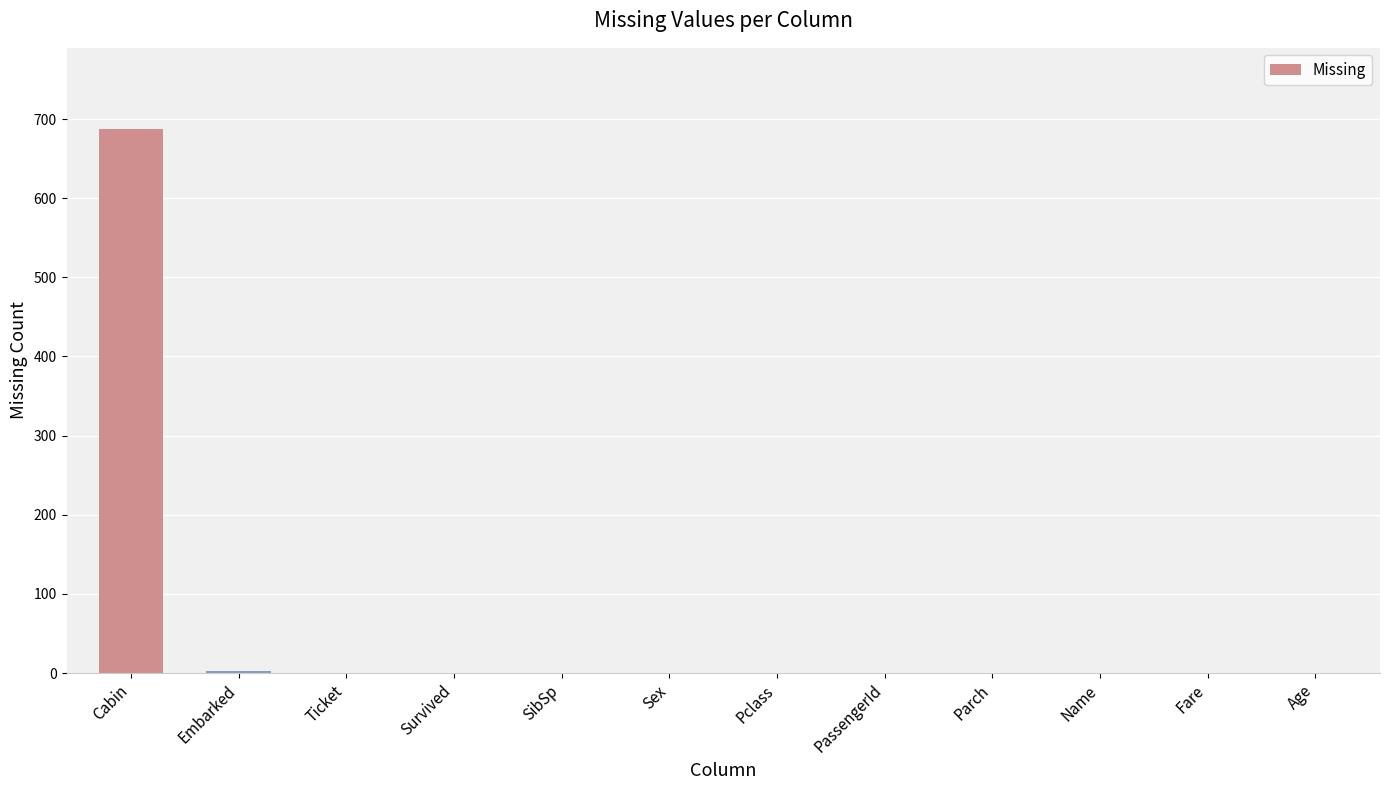

The chart shows a value of 0 at PassengerId. True or false?

True